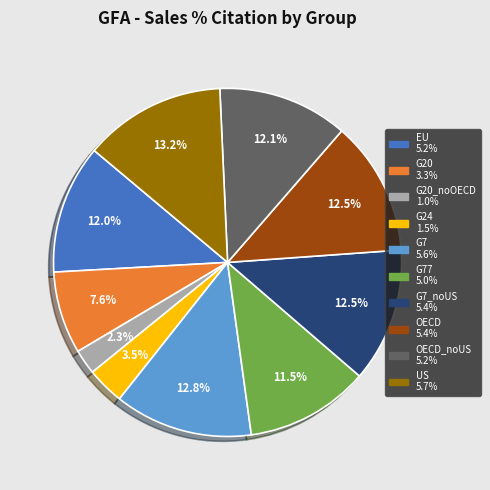

Is there a majority slice in this chart?

No